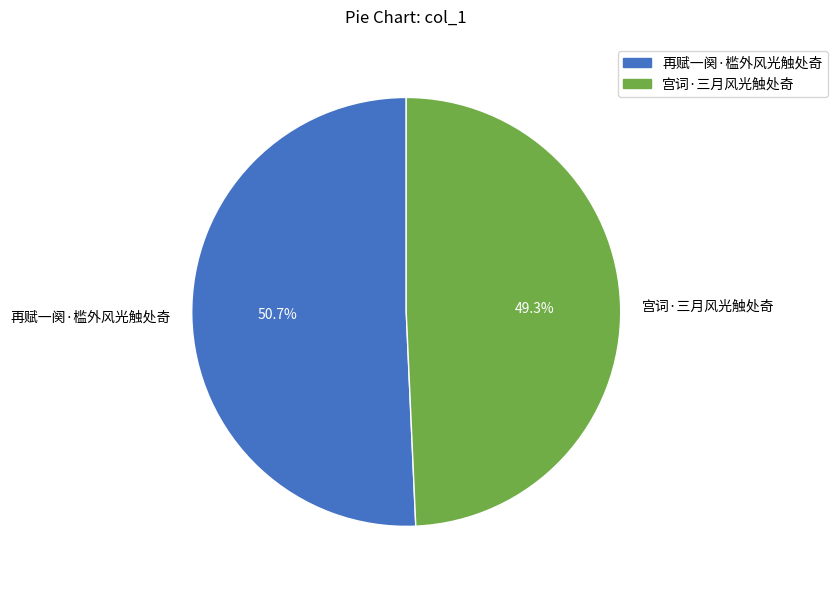

Is 宫词·三月风光触处奇 the majority of the pie?

No